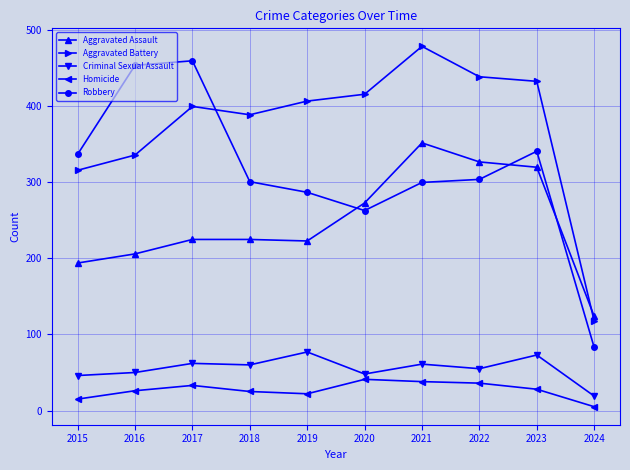

What is the difference between the second highest and second lowest values in the Criminal Sexual Assault series?

27